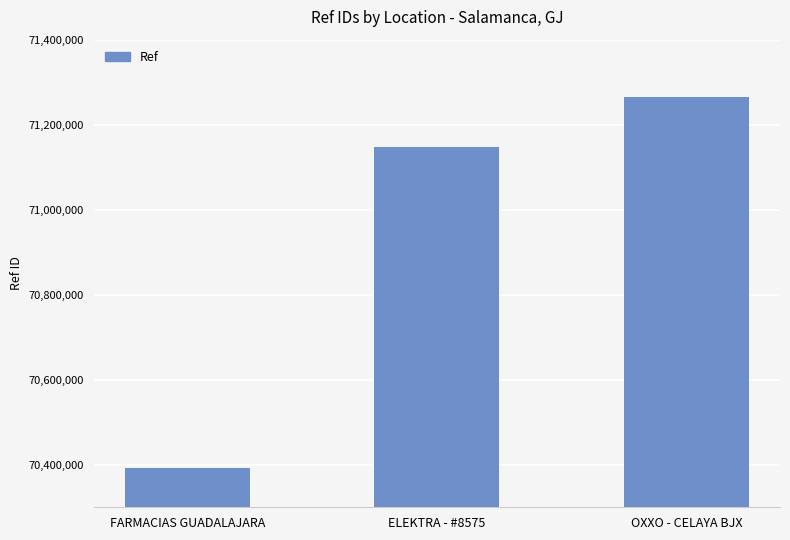

At which label is the value closest to 70829466?

ELEKTRA - #8575